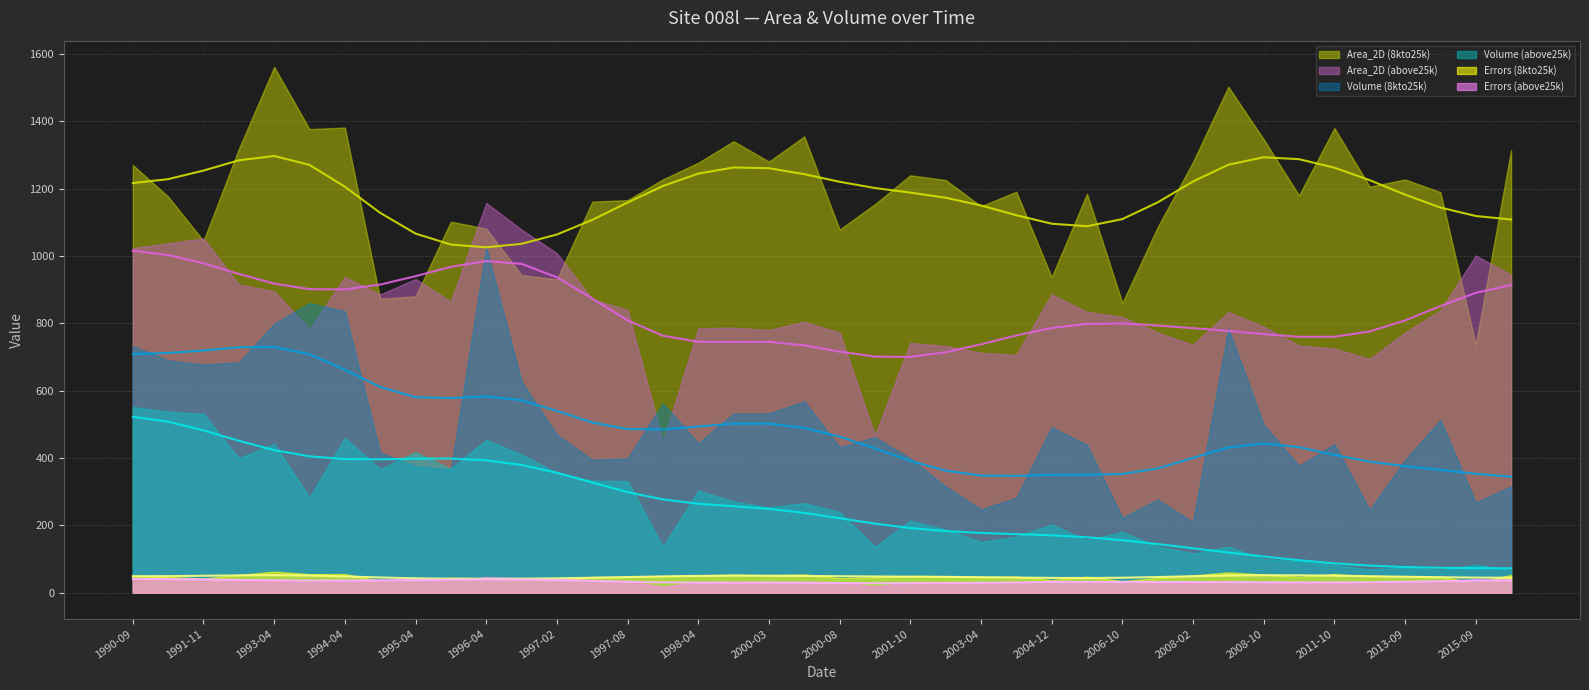

What is the smallest value displayed?

17.9